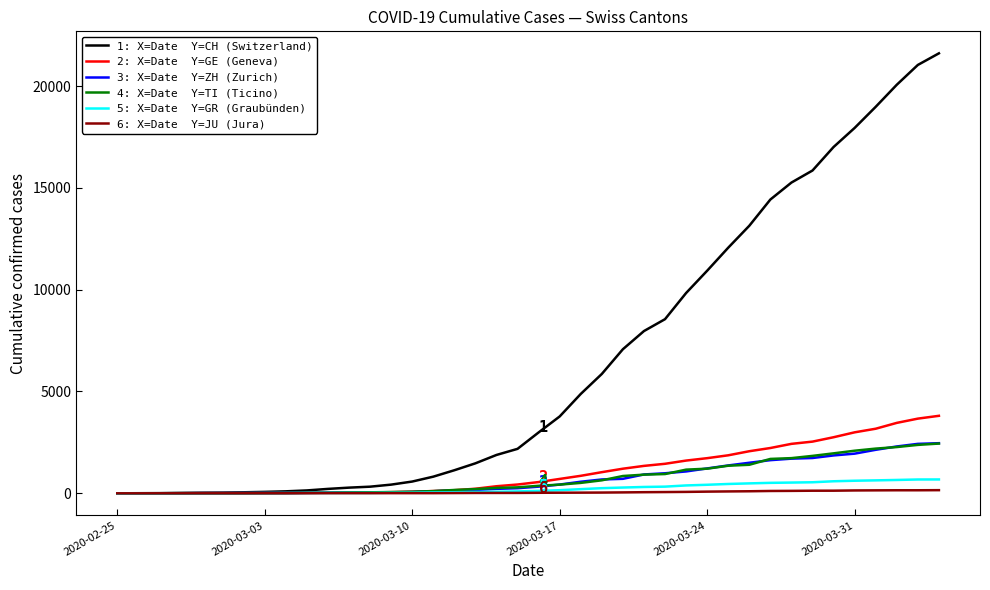

What is the greatest value displayed?

21605